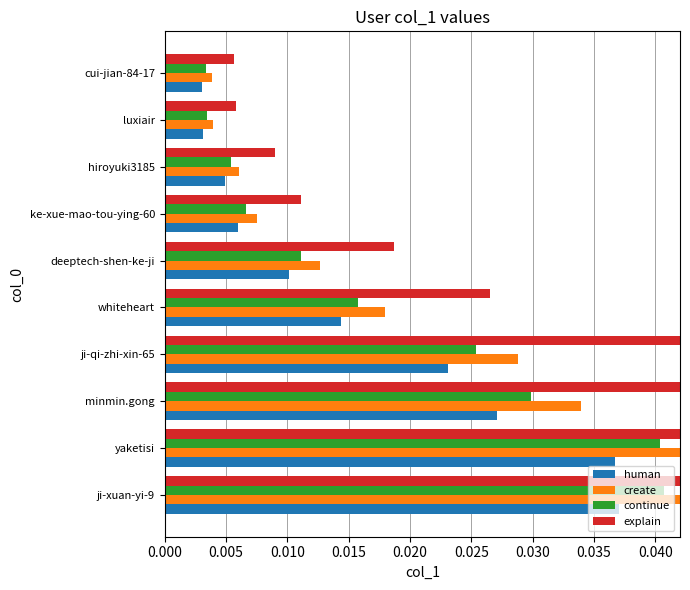

What is the difference between the maximum and minimum values in the explain series?

0.1